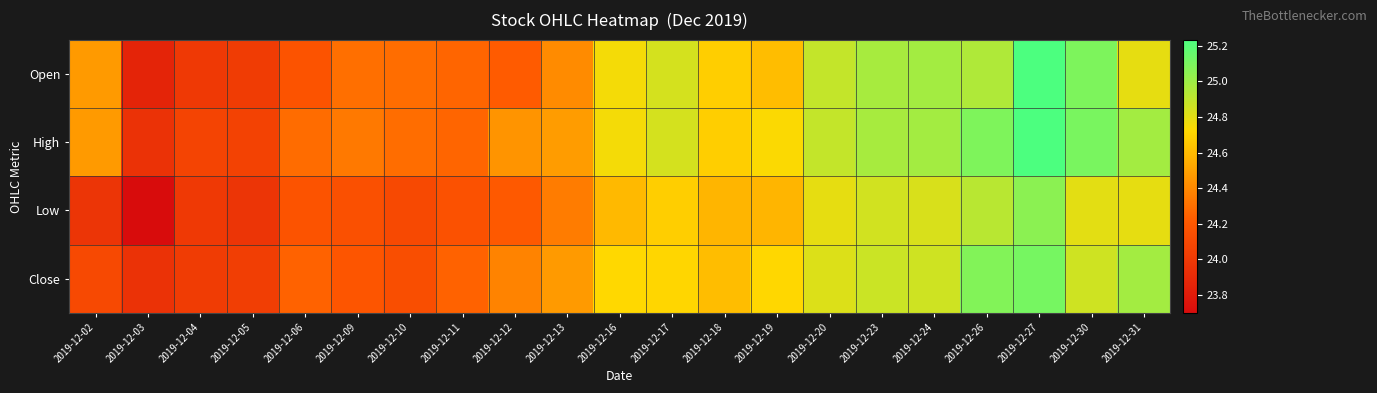

Rank the series by their maximum value, from highest to lowest.

High, Open, Close, Low